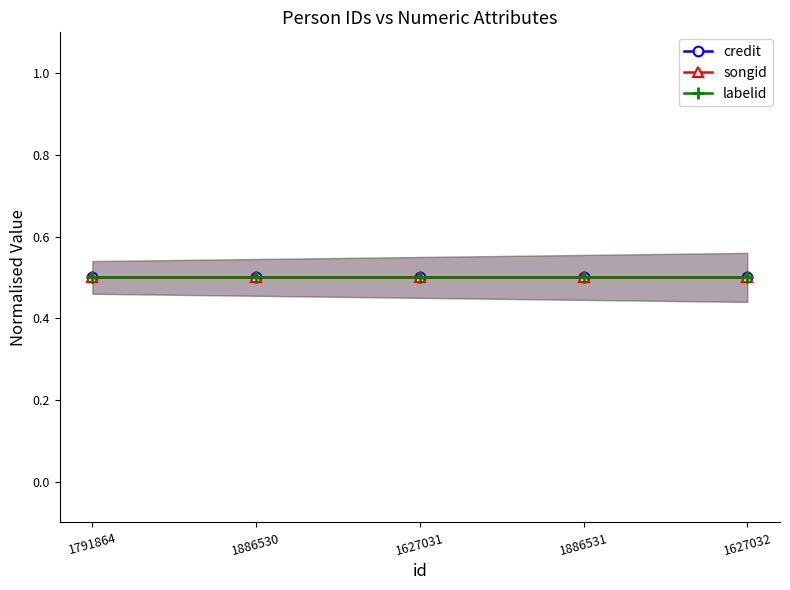

At which label does songid reach its peak?

1791864